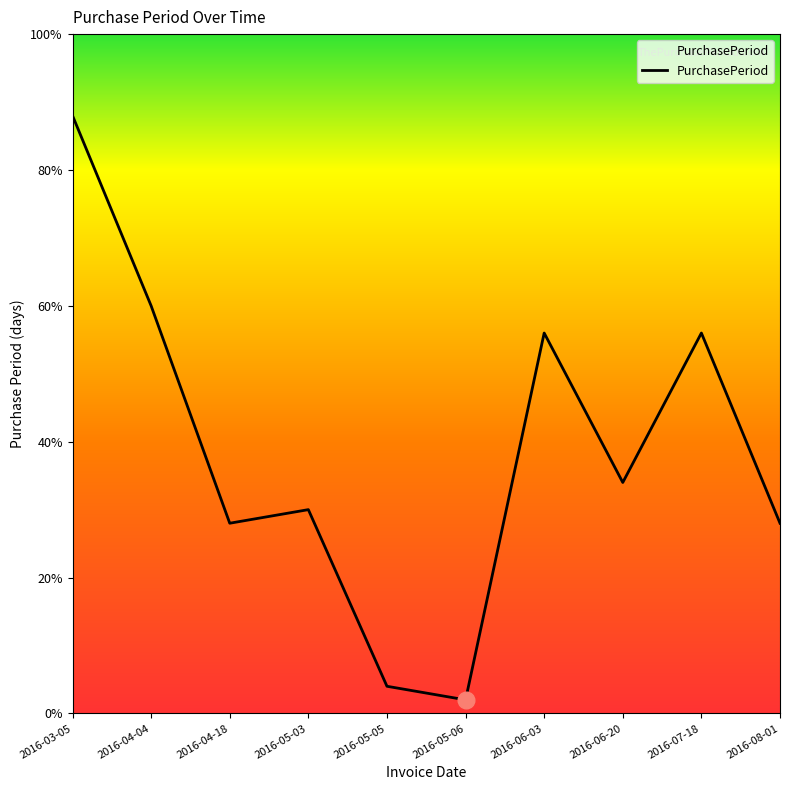

What is the sum of all values?

193